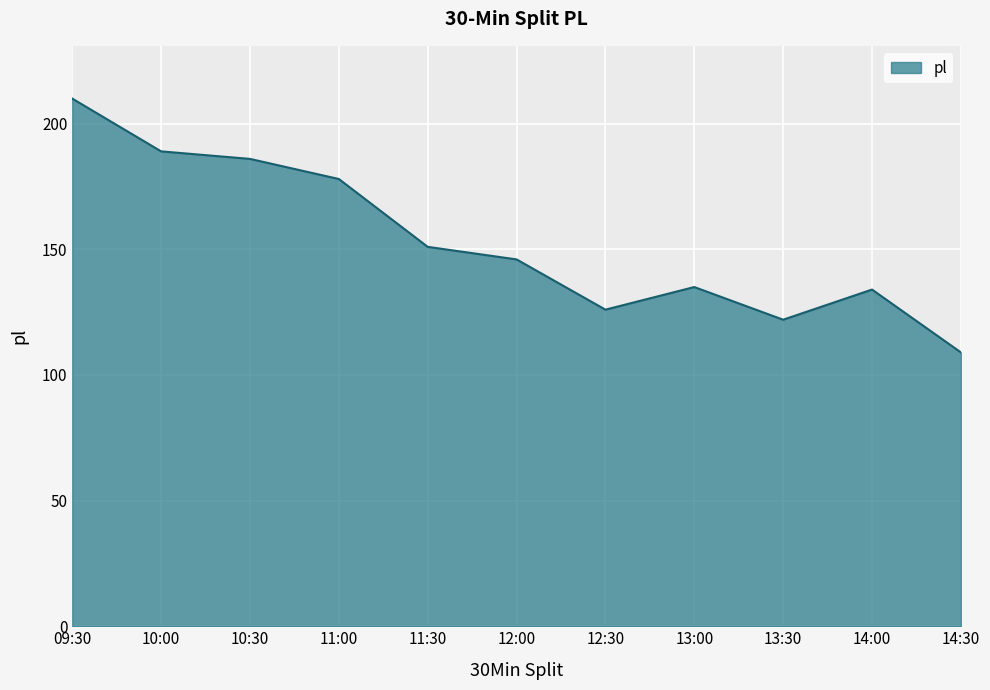

What is the change in value from 10:00 to 14:00?

-55